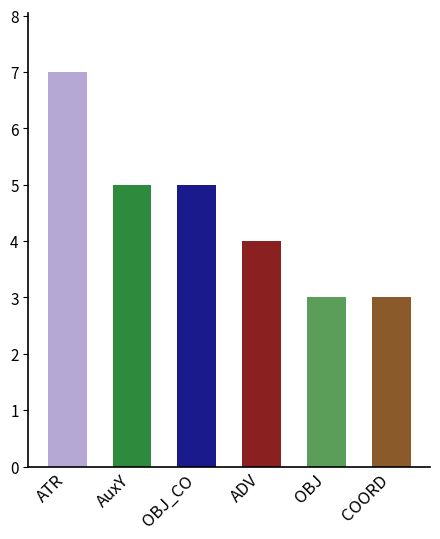

What is the ratio of the value at OBJ_CO to the value at AuxY?

1.0